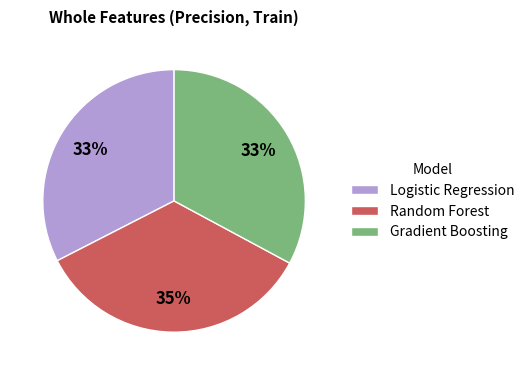

Is the sum of Logistic Regression and Gradient Boosting greater than half?

Yes